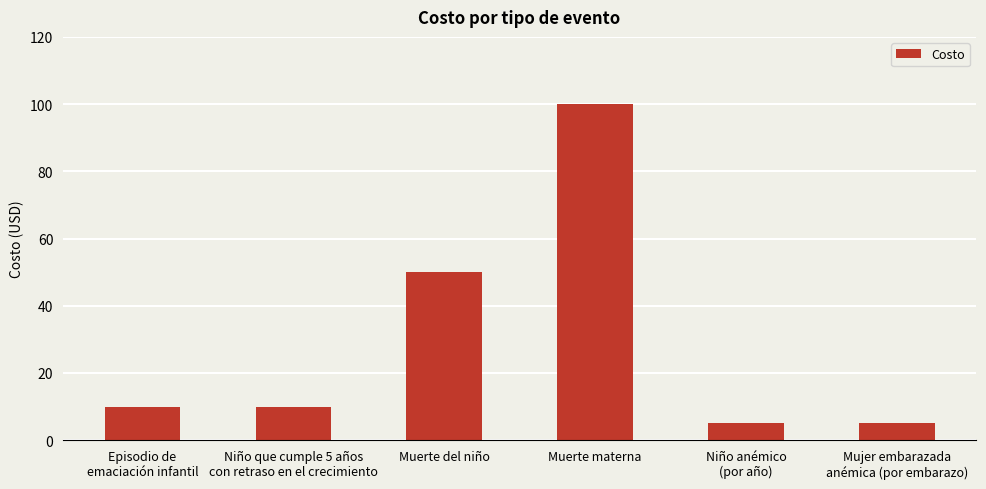

How many categories are shown in the chart?

6